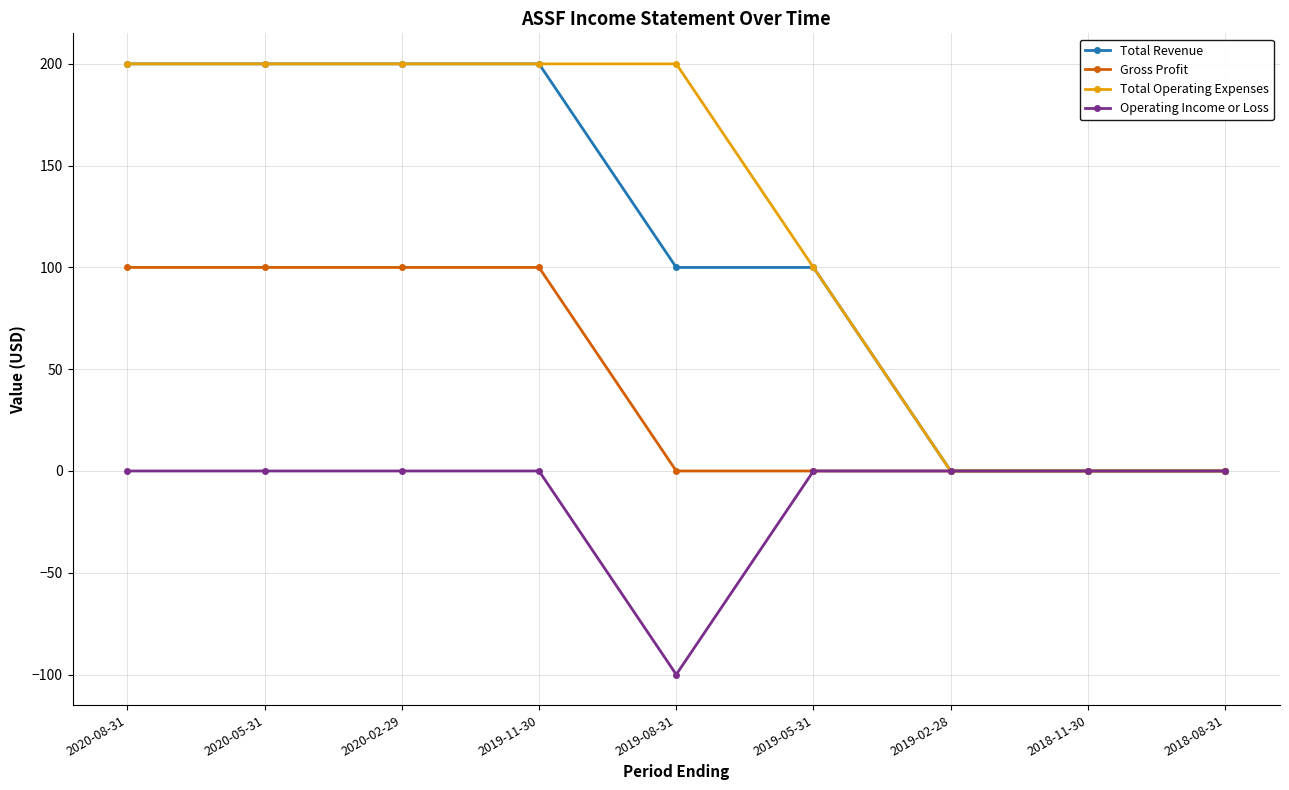

Is the value of Total Revenue at 2018-08-31 greater than the value of Total Operating Expenses at 2020-05-31?

No